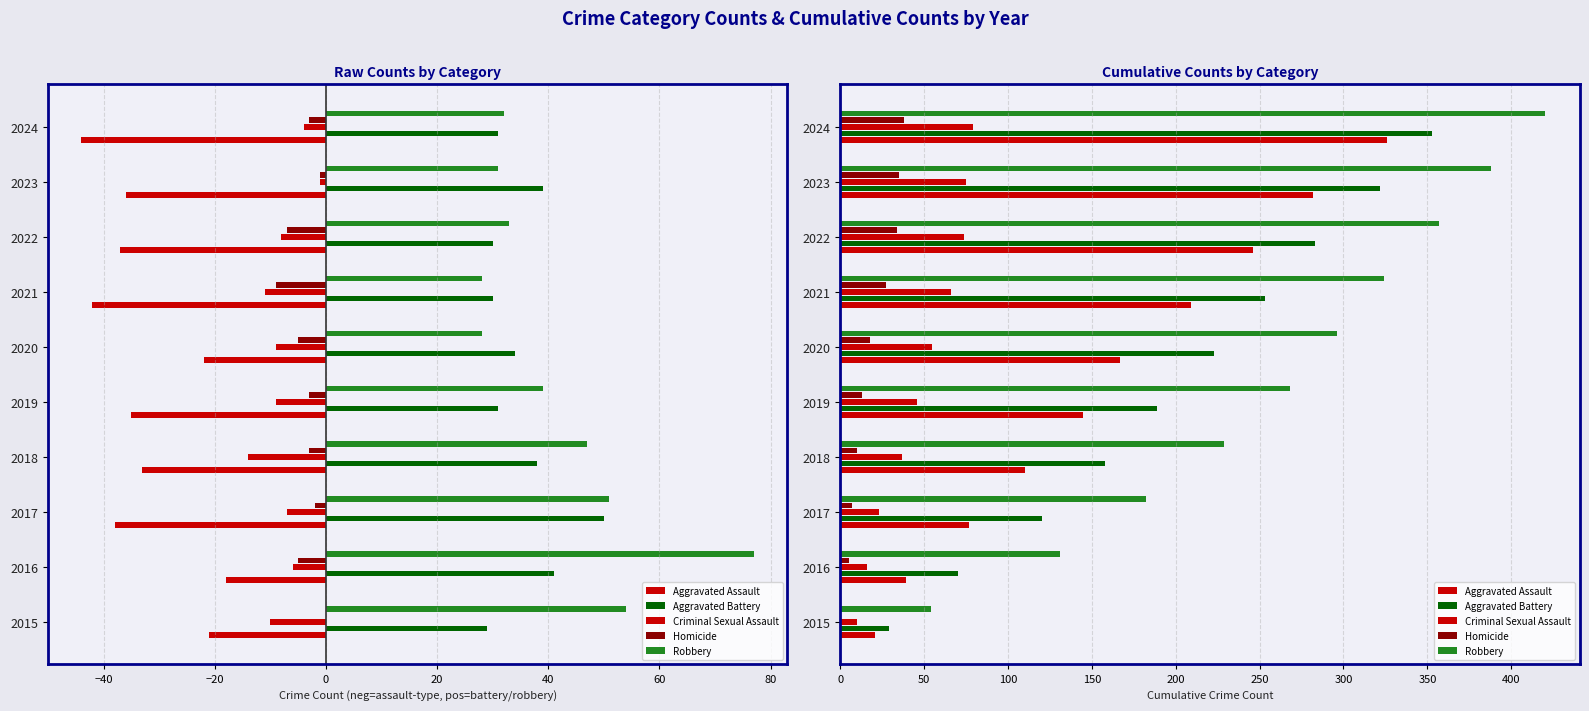

Is the value of Aggravated Battery at 2020 greater than the value of Homicide at 2019?

Yes